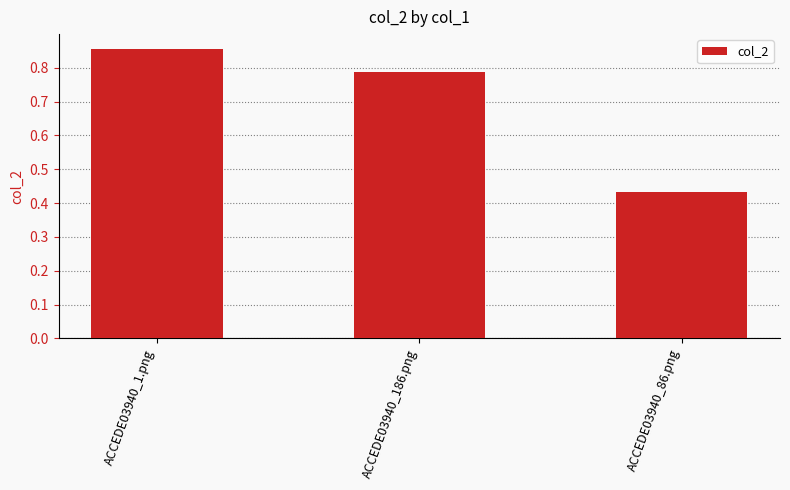

How many distinct data groups are displayed?

1